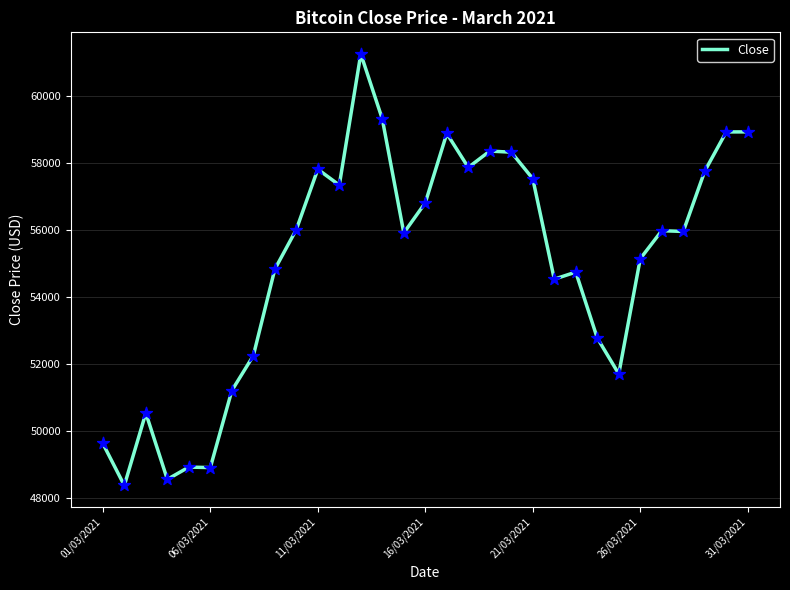

What is the difference between the maximum and minimum values?

12864.1